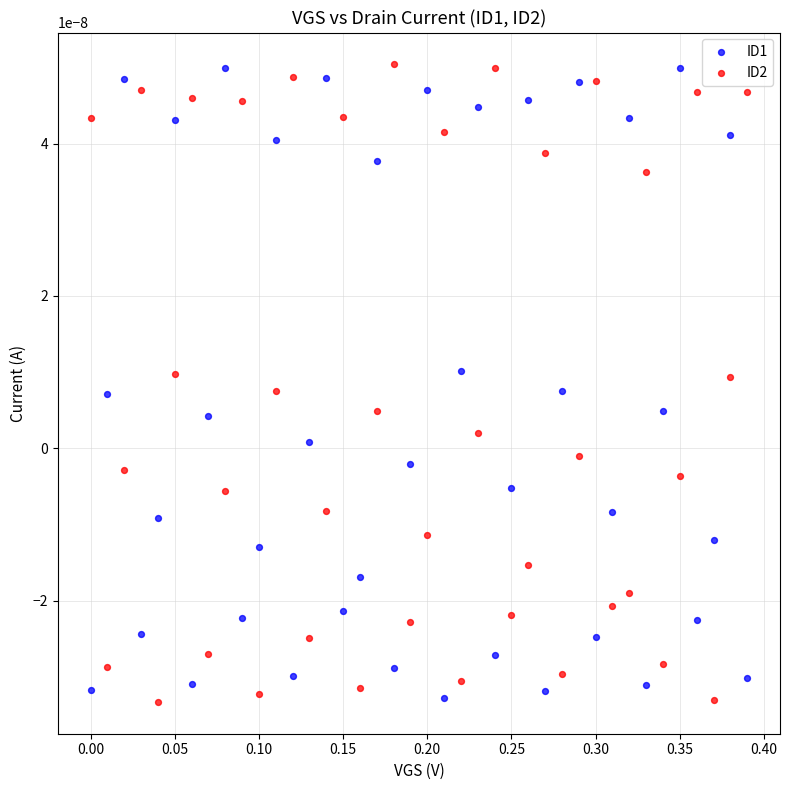

What is the X range (max minus min) for the scatter plot?

0.4